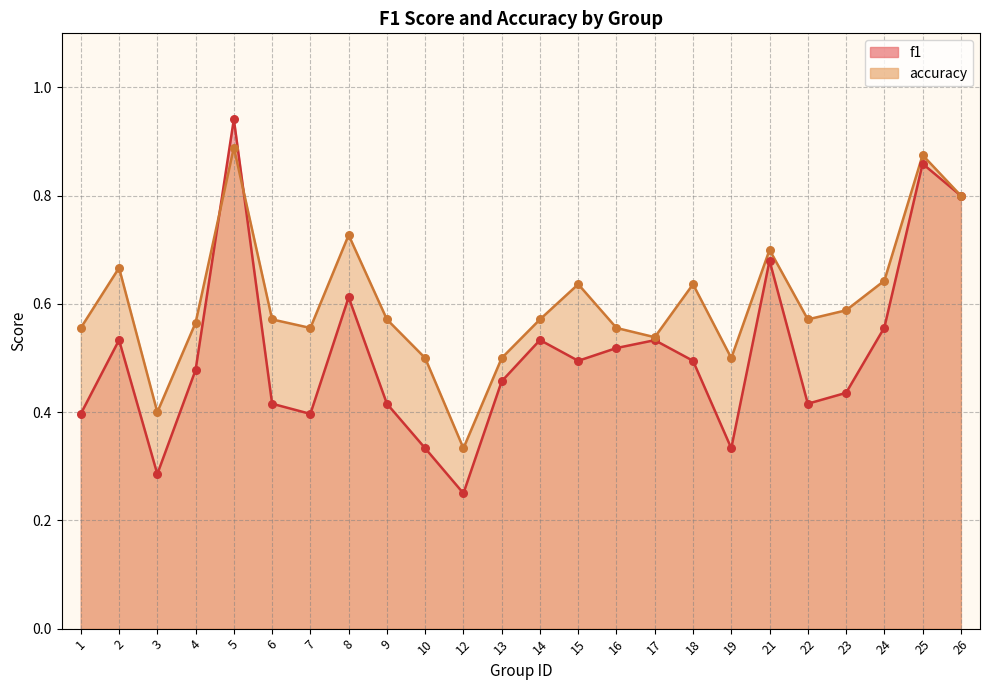

Which series contains the lowest Y value?

f1